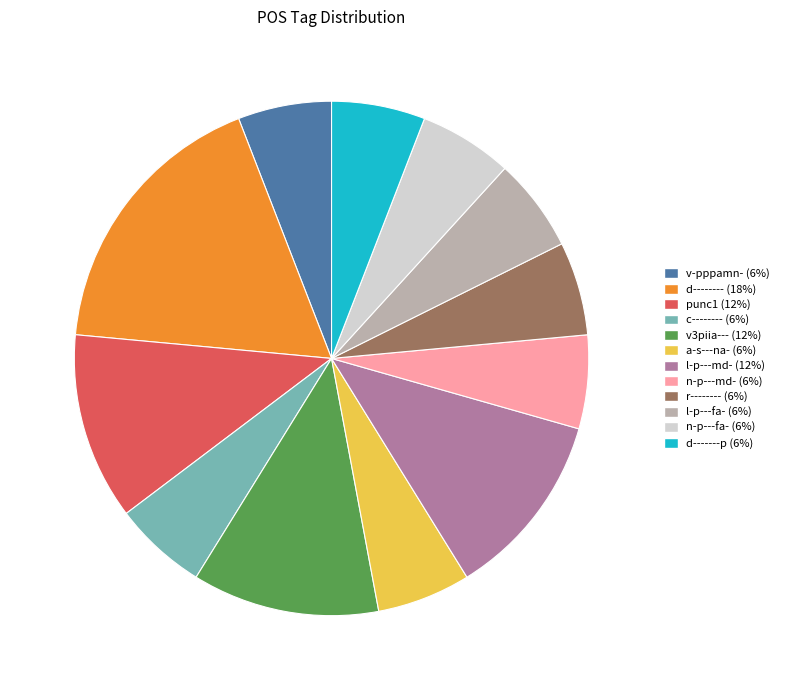

Is there any slice that represents more than half of the pie?

No